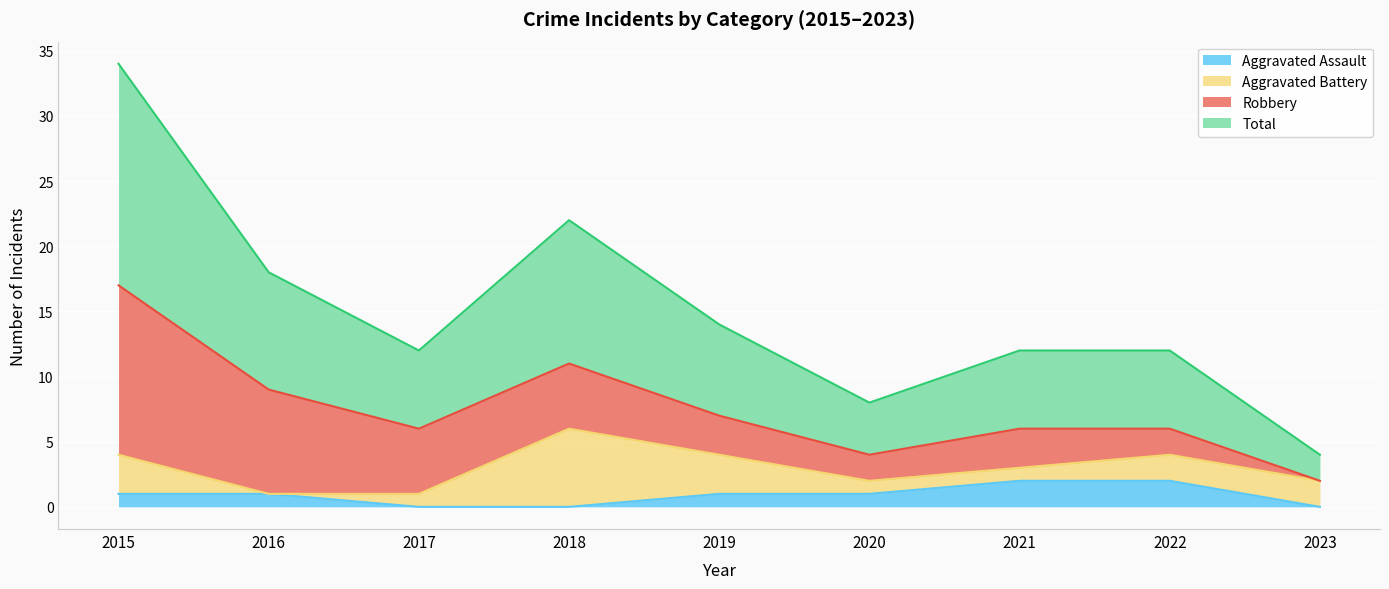

The Aggravated Assault series shows 1 at 2016. True or false?

True